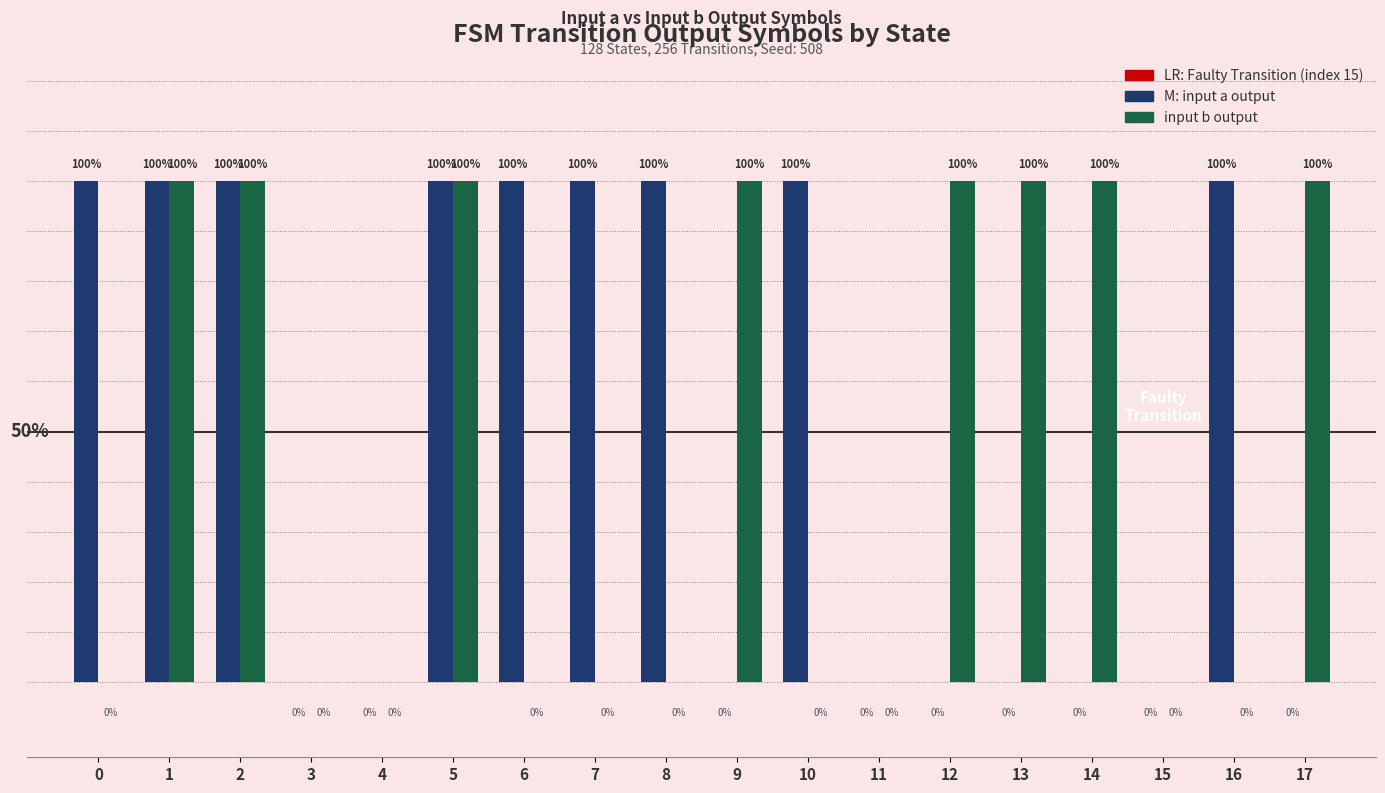

What is the difference between the highest and lowest values at 0?

1